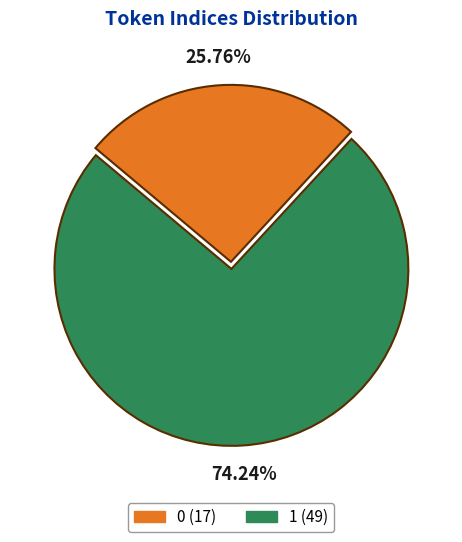

What is the majority slice?

1